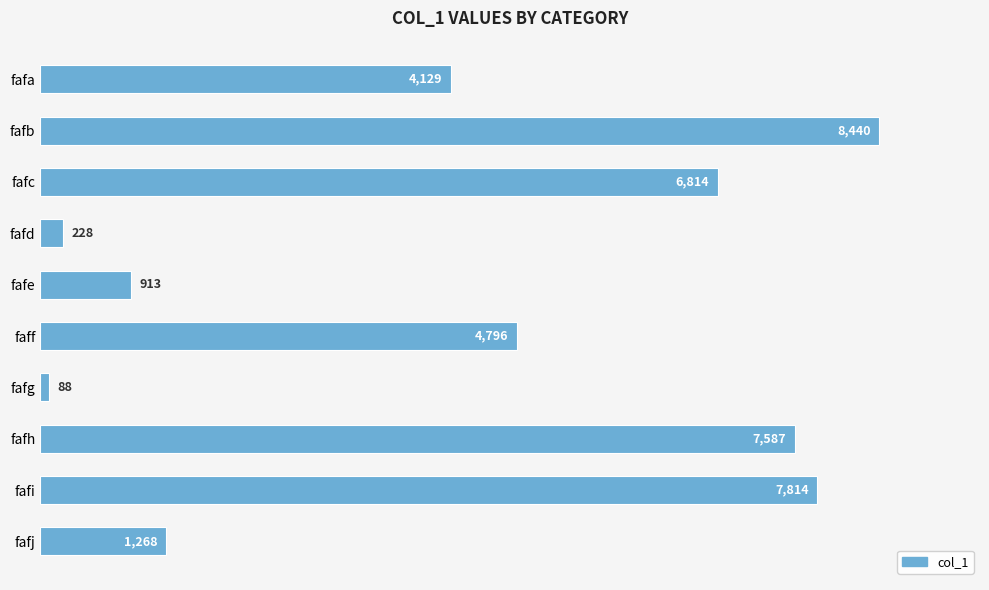

What is the difference between the maximum and second lowest values?

8212